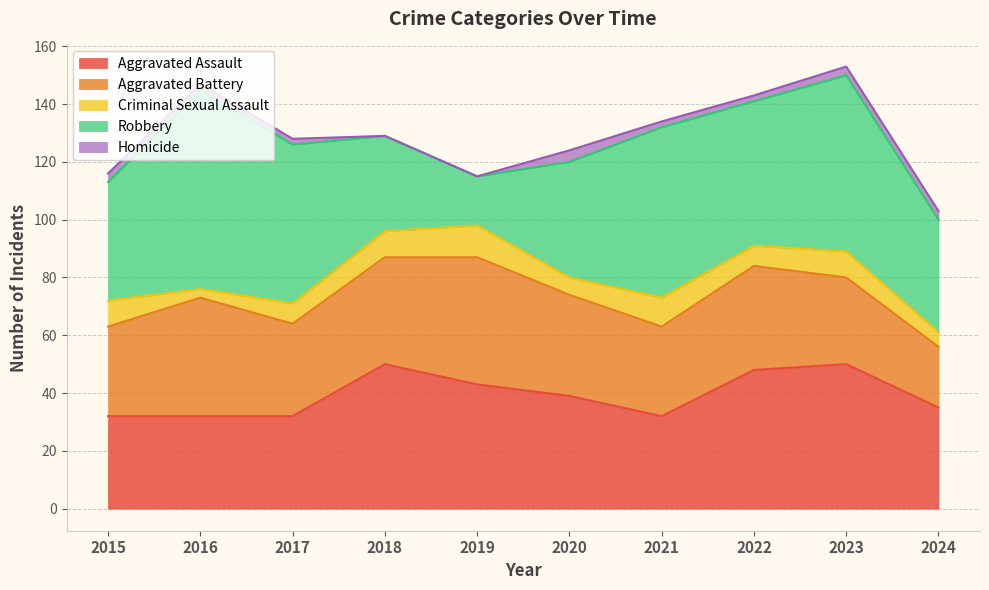

How many Homicide values are between 2 and 3?

7